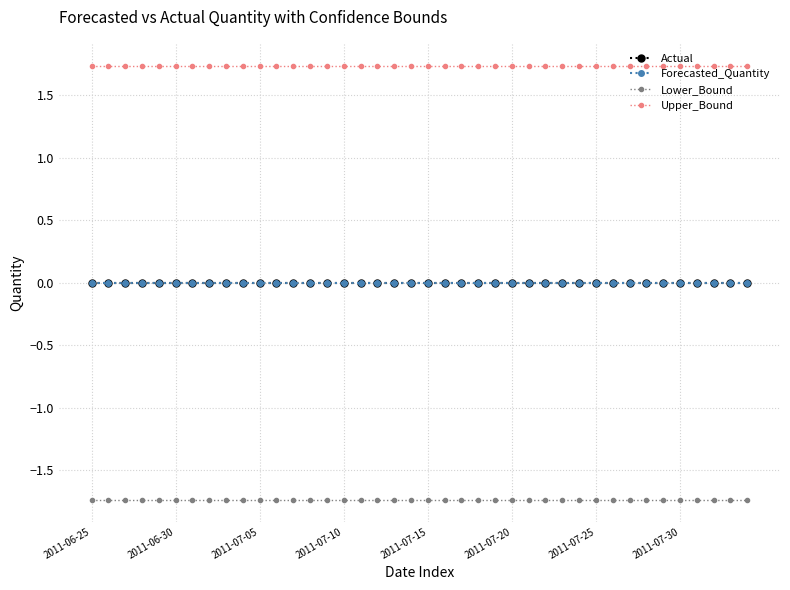

How many lines are shown in the chart?

4